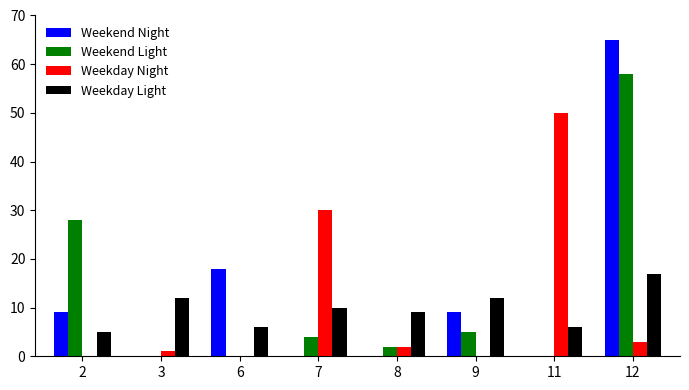

What is the sum of all Weekday Light values?

77